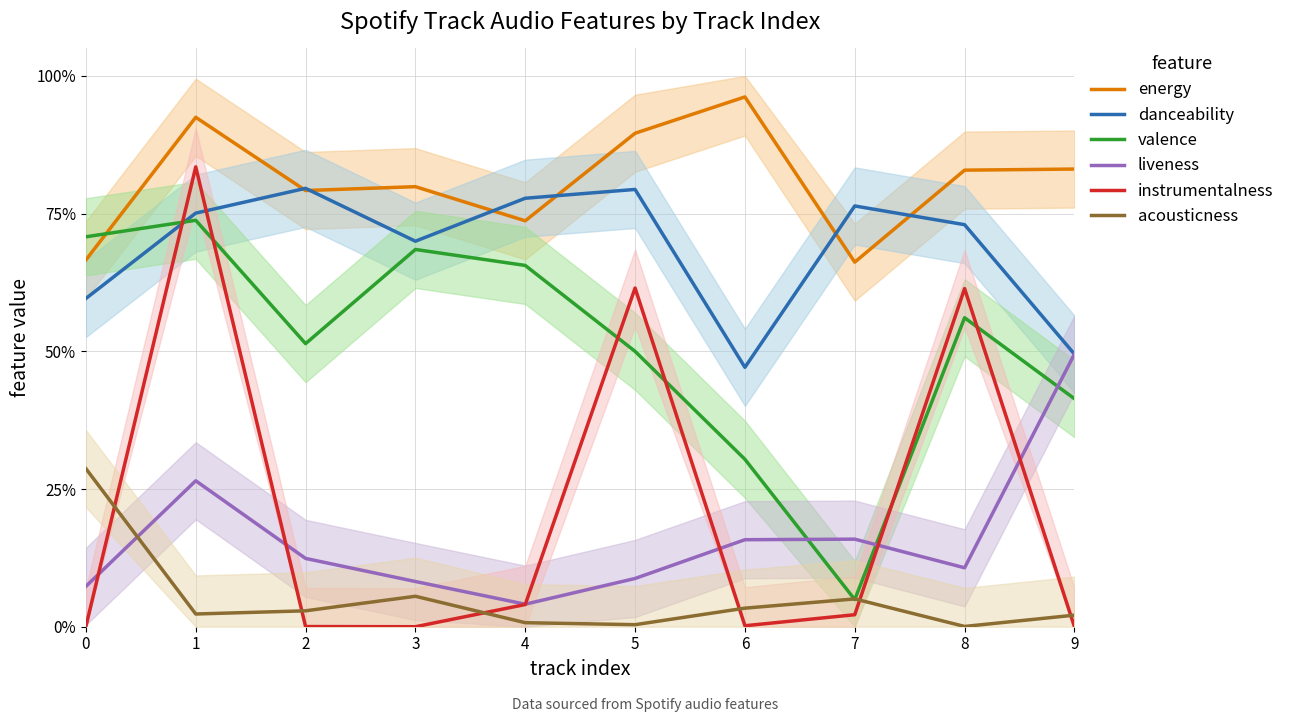

How many series are shown in this chart?

6